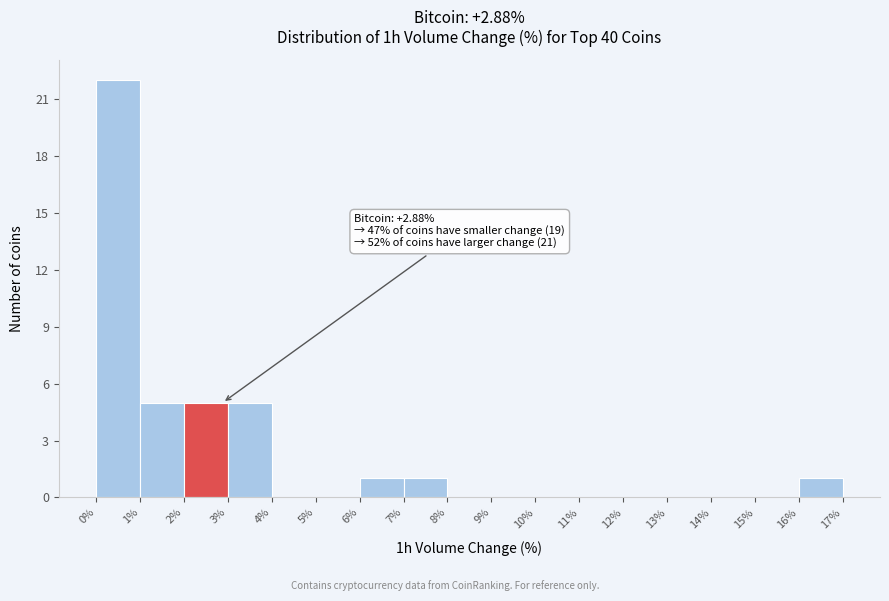

Over which range of the x-axis is the bar tallest?

0% to 1%